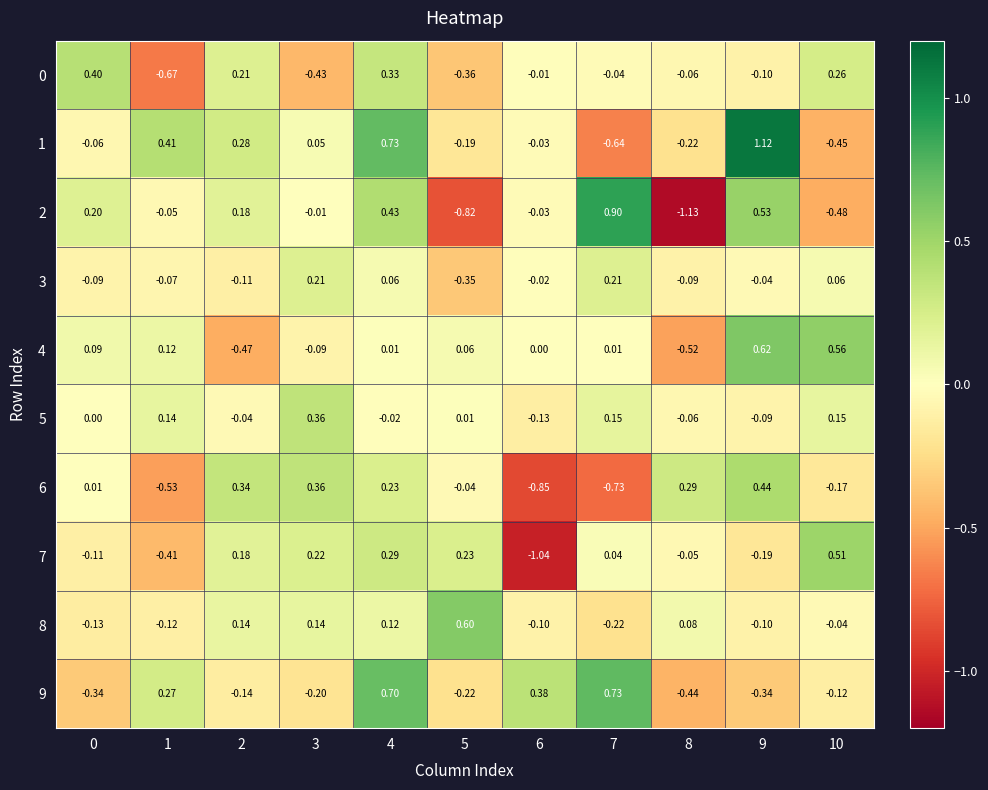

Which category has the highest value across all series?

9